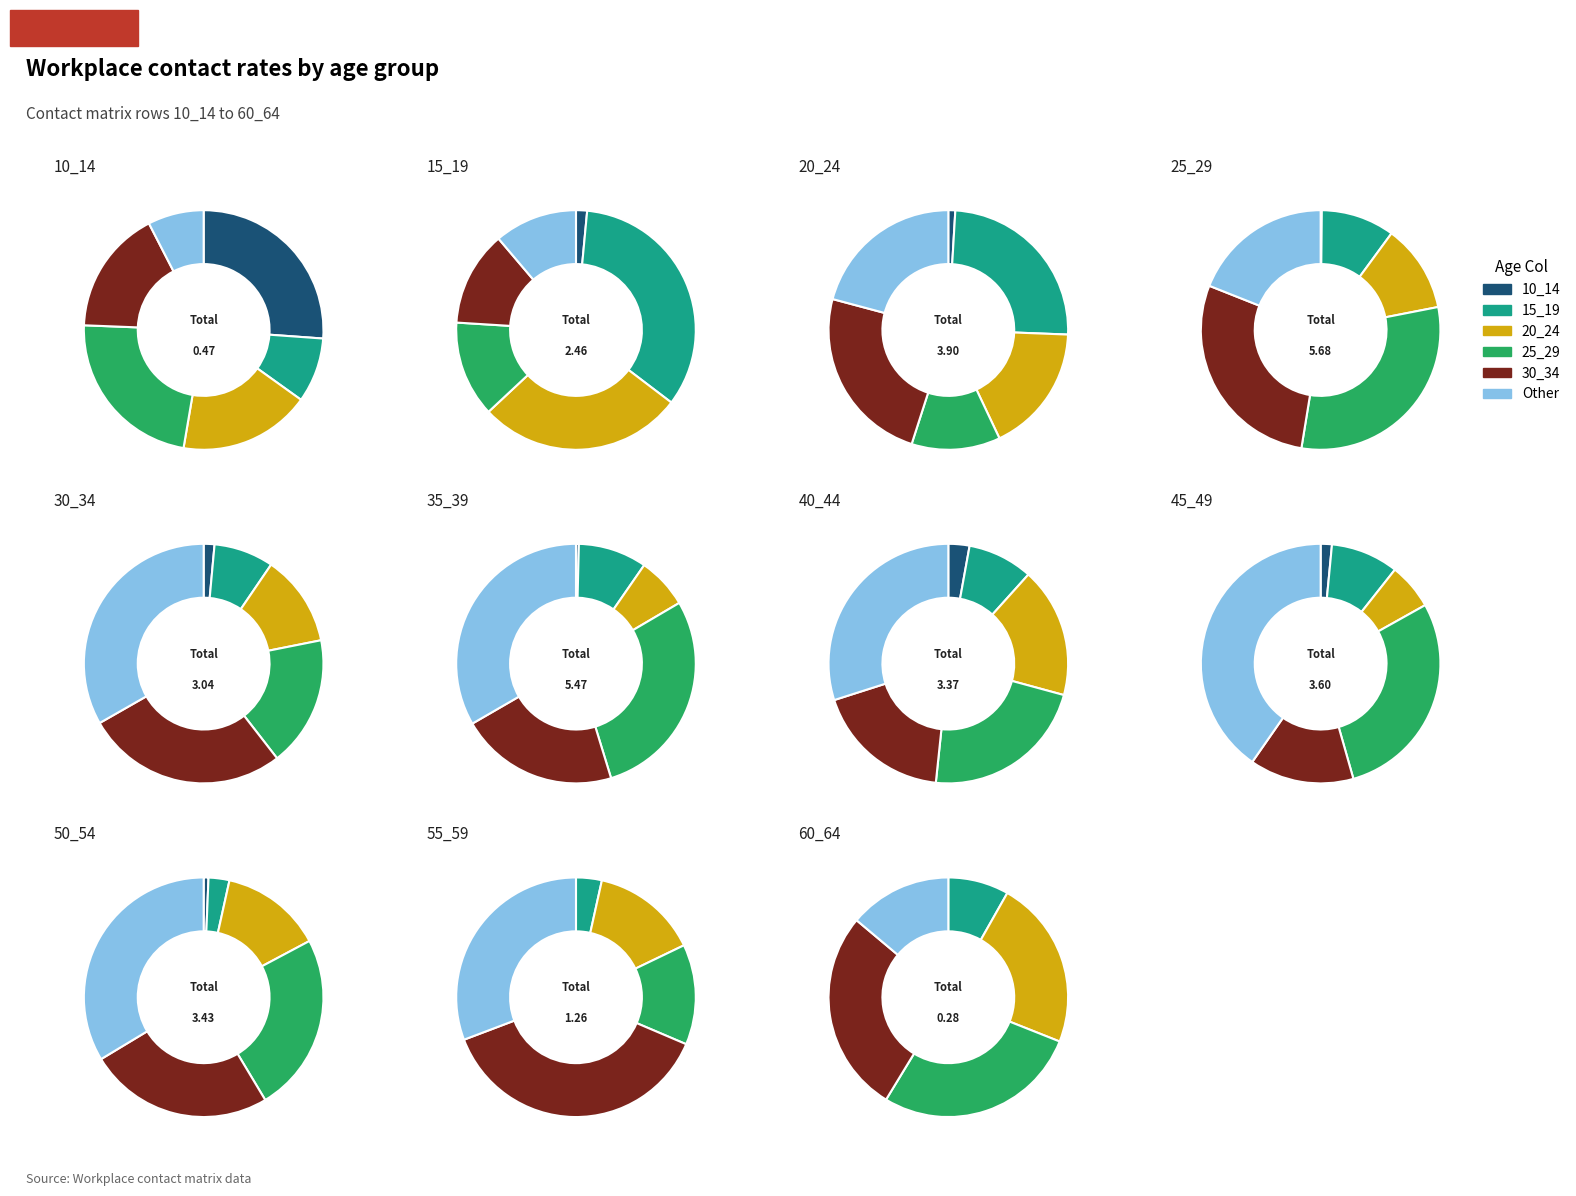

Rank the series at 25_29 from highest to lowest value.

25_29, 30_34, Other, 20_24, 15_19, 10_14